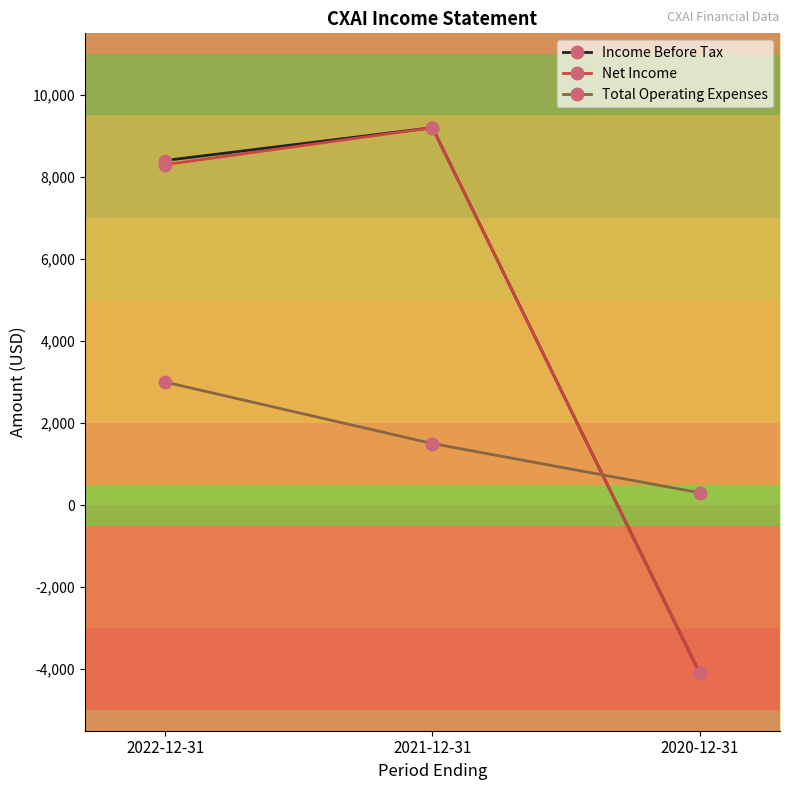

List the labels in order of Income Before Tax value, smallest first.

2020-12-31, 2022-12-31, 2021-12-31